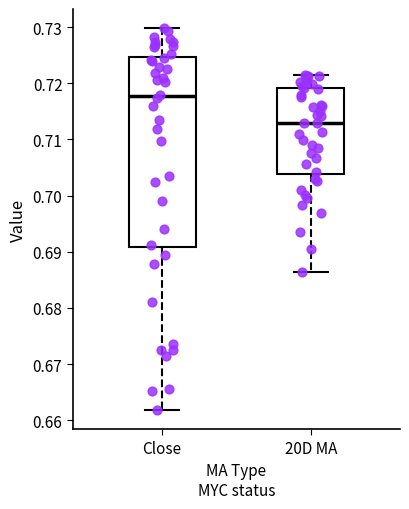

Which box's median line is the lowest?

20D MA